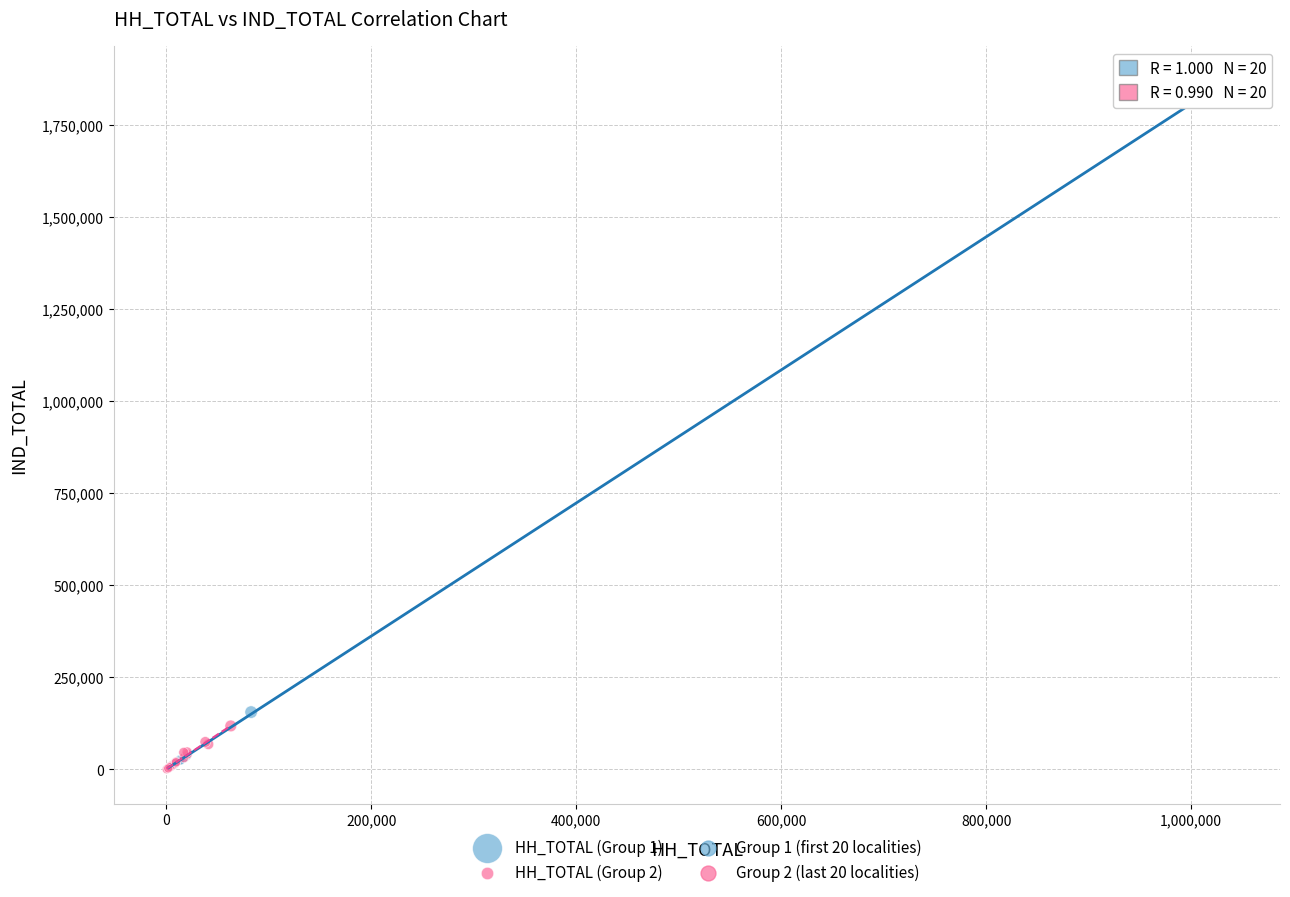

Which series reaches the maximum Y coordinate?

HH_TOTAL (Group 1)